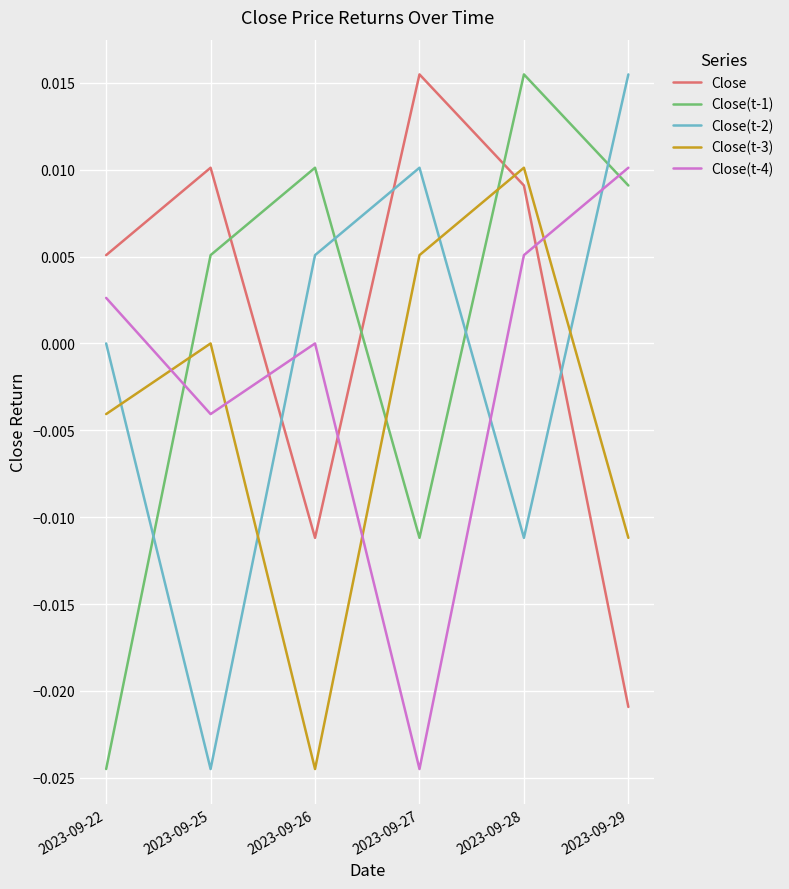

In Close(t-1), how many points are lower than both neighbors (excluding endpoints)?

1